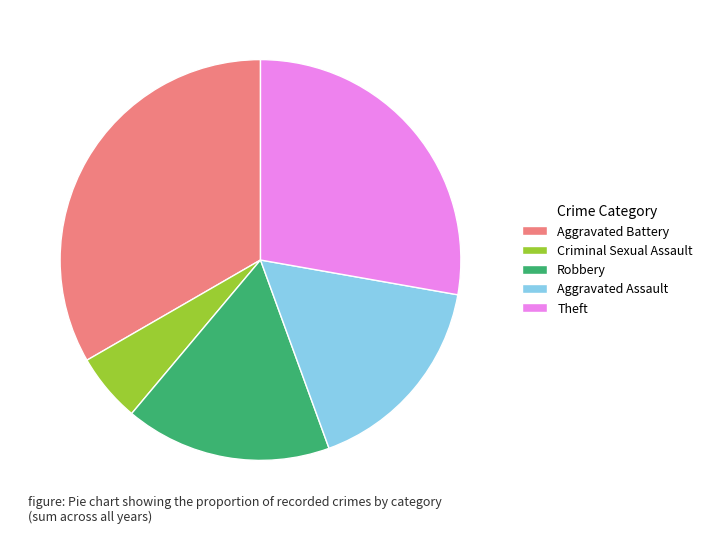

Which category has the smallest portion of the pie?

Criminal Sexual Assault